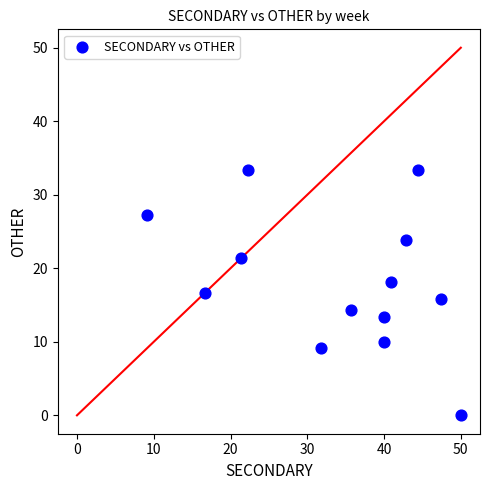

What is the range of Y values (max minus min)?

33.3